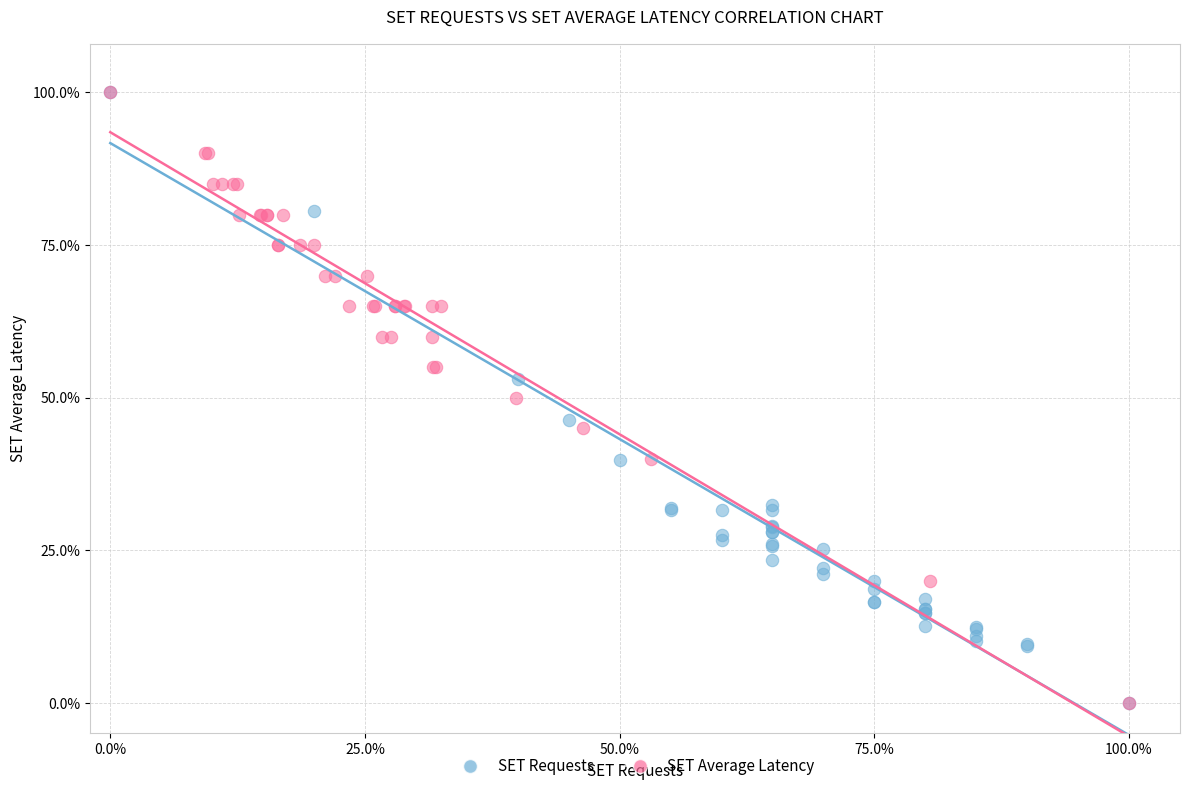

What are all the series names shown in the legend?

SET Requests, SET Average Latency